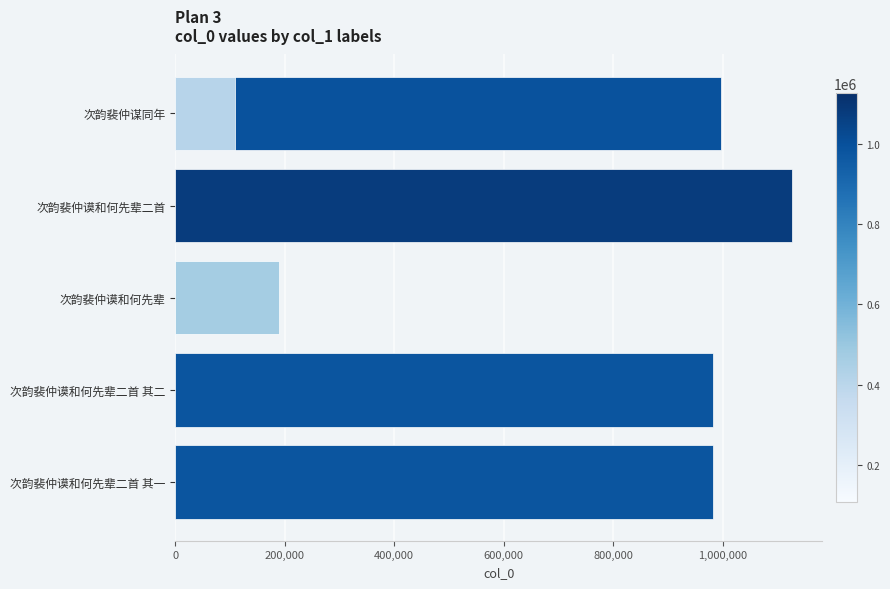

What is the value of the 3rd bar from the left?

189901